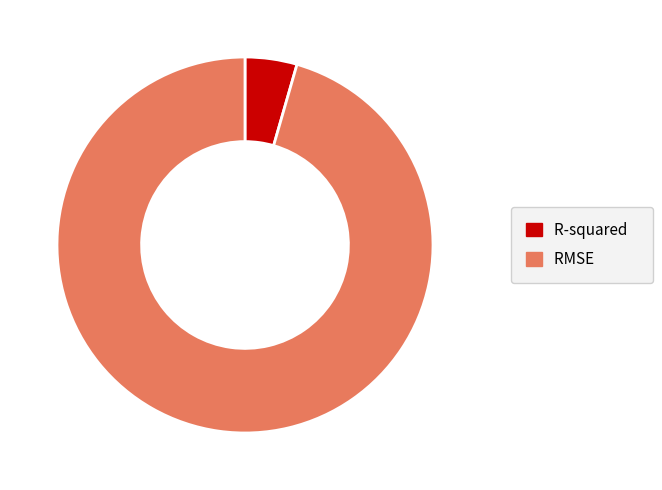

Between R-squared and RMSE, which is larger?

RMSE